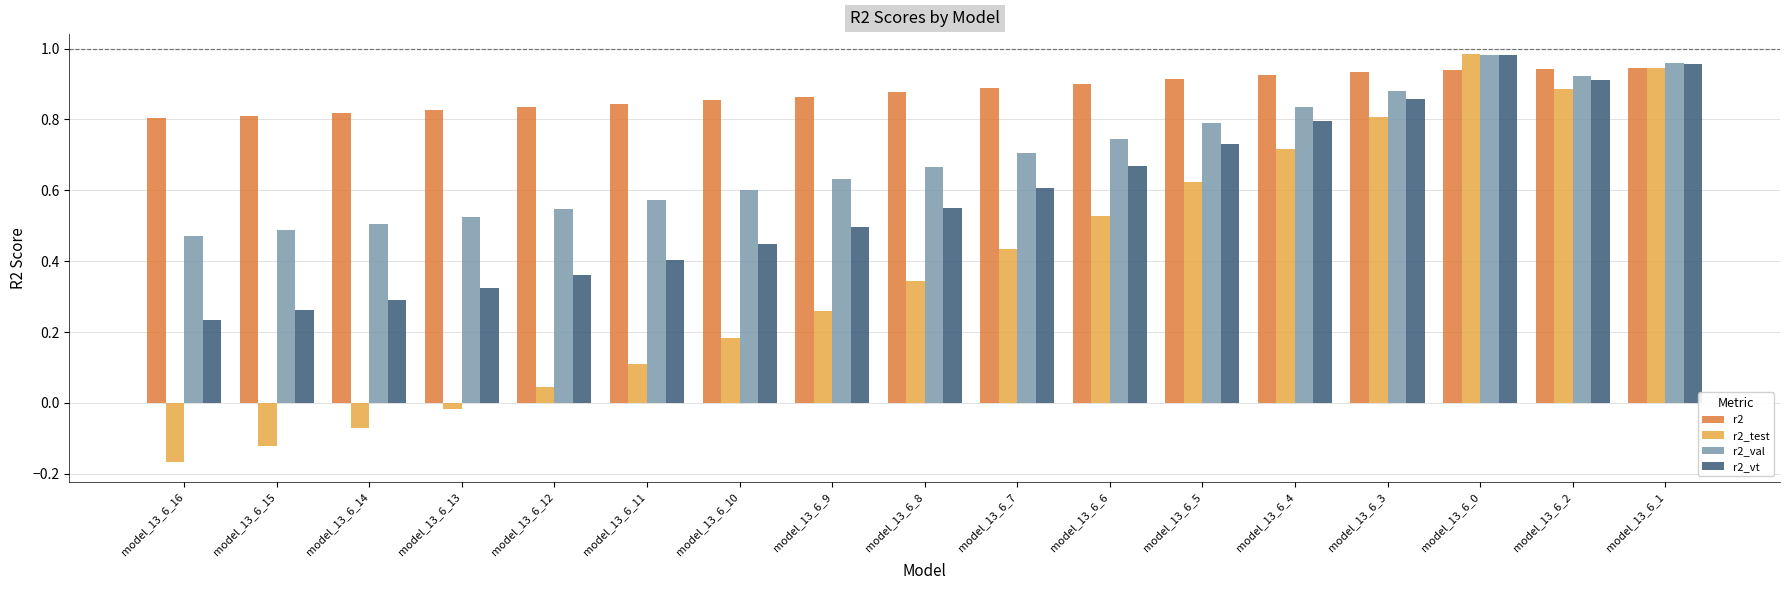

The r2_val series shows 0.5 at model_13_6_15. True or false?

True